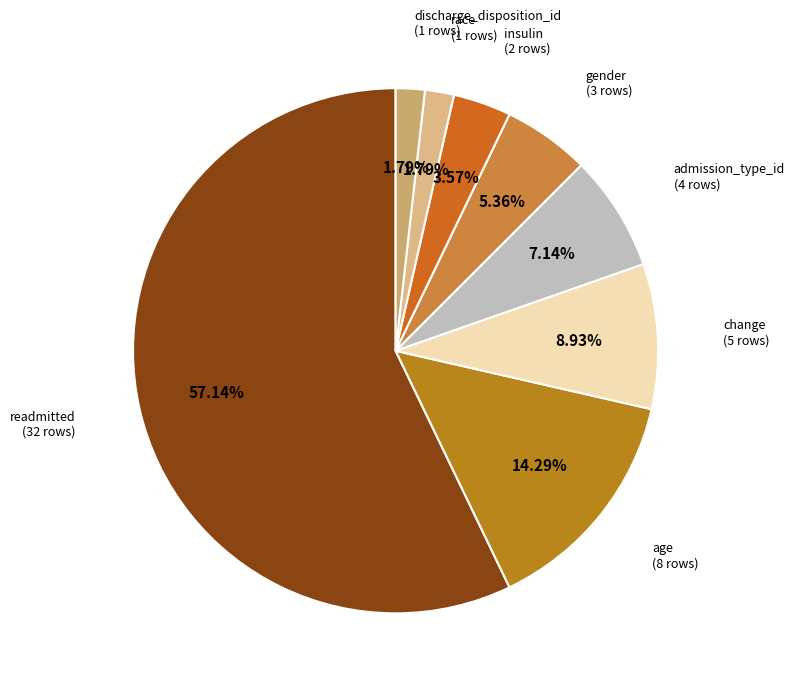

How many slices are in this pie chart?

8